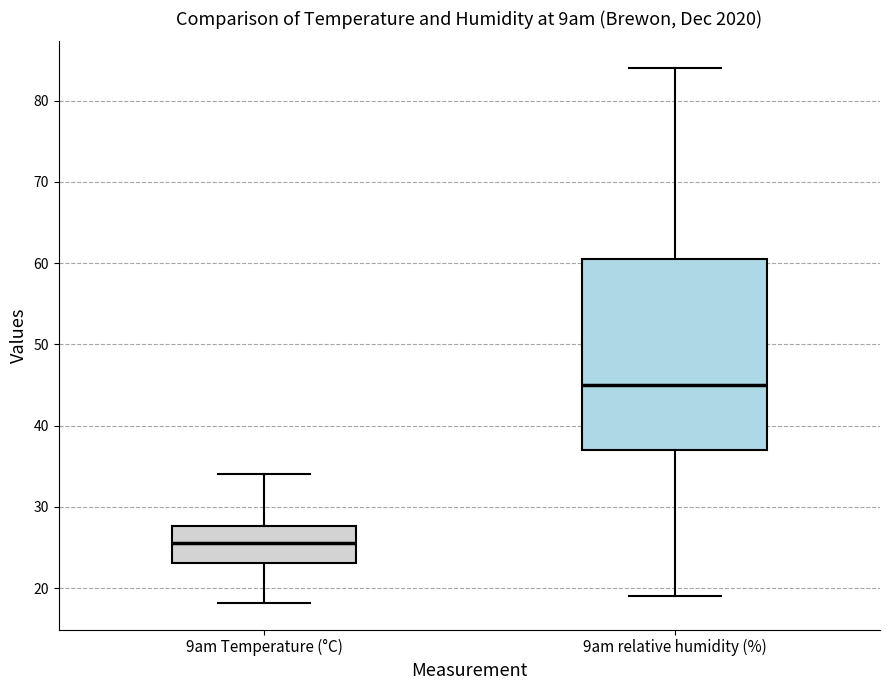

Comparing the boxes themselves (not the whiskers), which one is the tallest?

9am relative humidity (%)